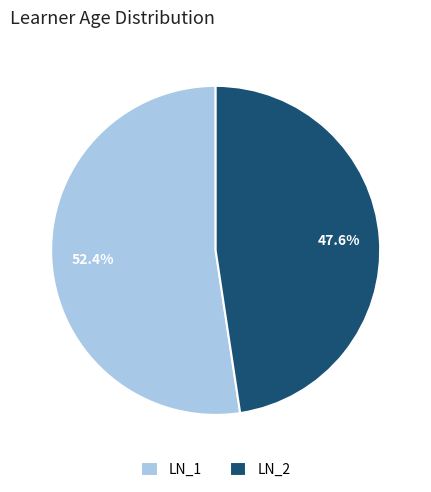

To the nearest percent, what is the combined percentage of LN_2 and LN_1?

100%